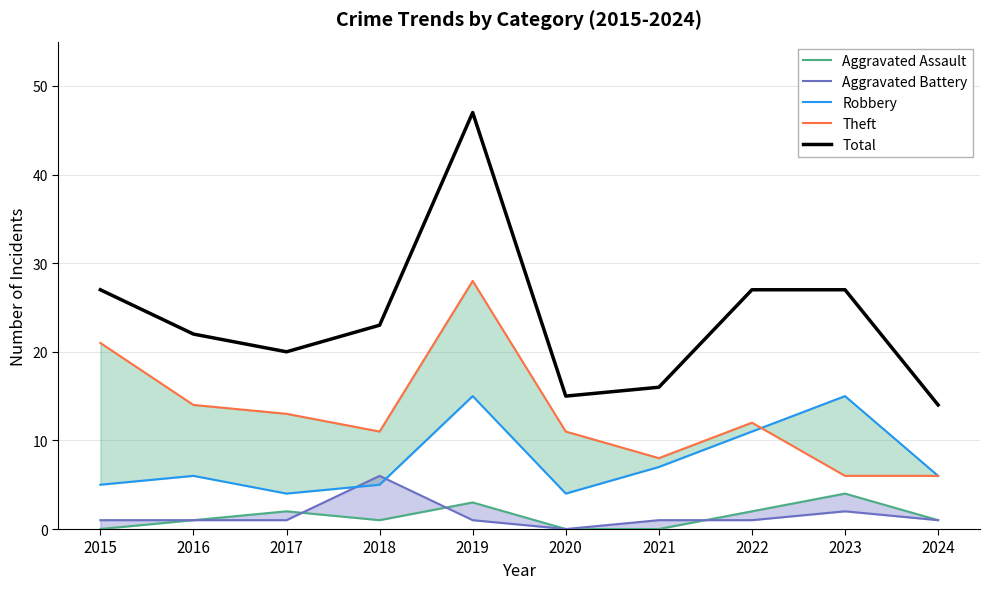

At 2018, list the series in order from smallest to largest.

Aggravated Assault, Robbery, Aggravated Battery, Theft, Total